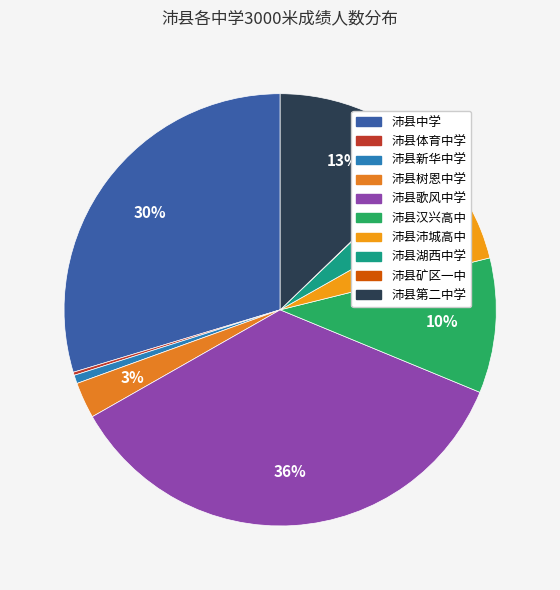

To the nearest percent, what is the average slice percentage?

10%